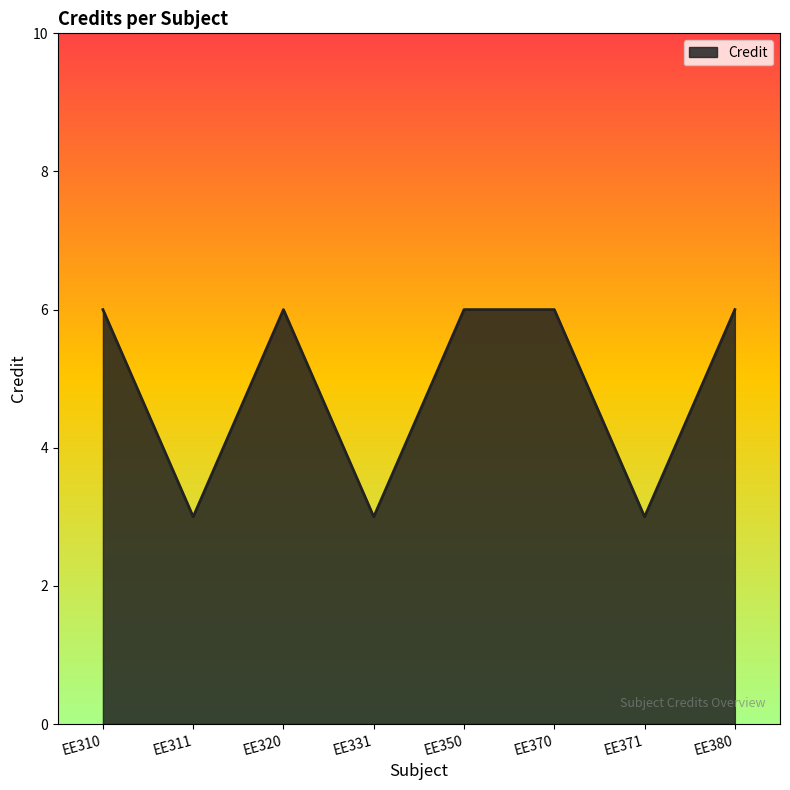

How many values are between 3 and 6?

8